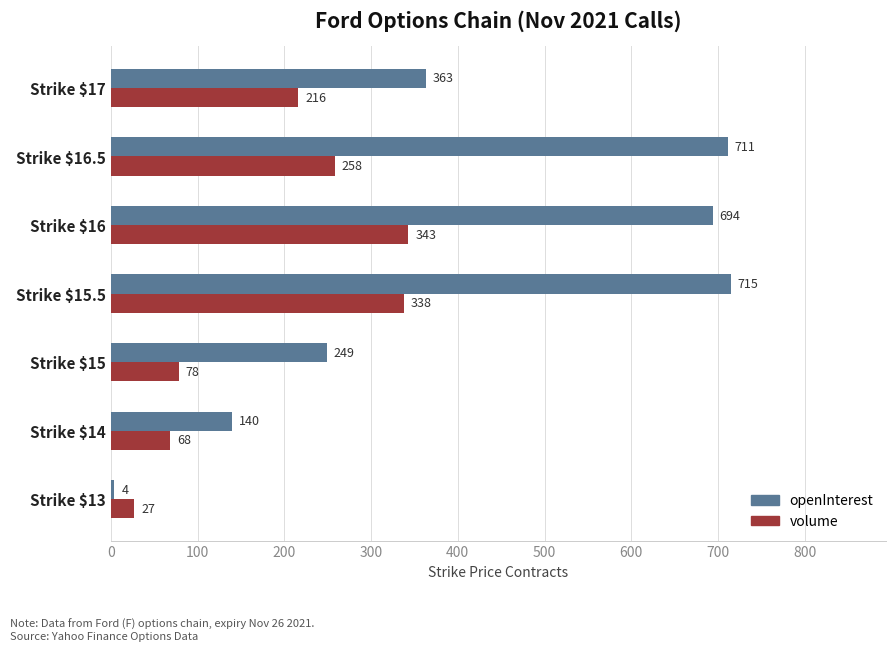

List the series in order of their peak value, highest first.

openInterest, volume